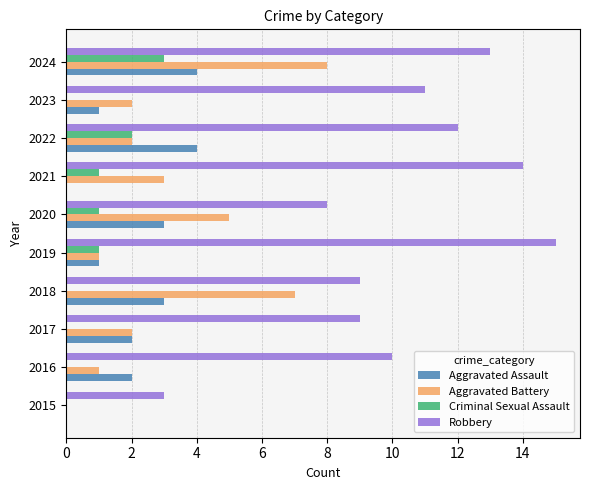

True or false: Aggravated Assault has a value of 1 at 2020.

False